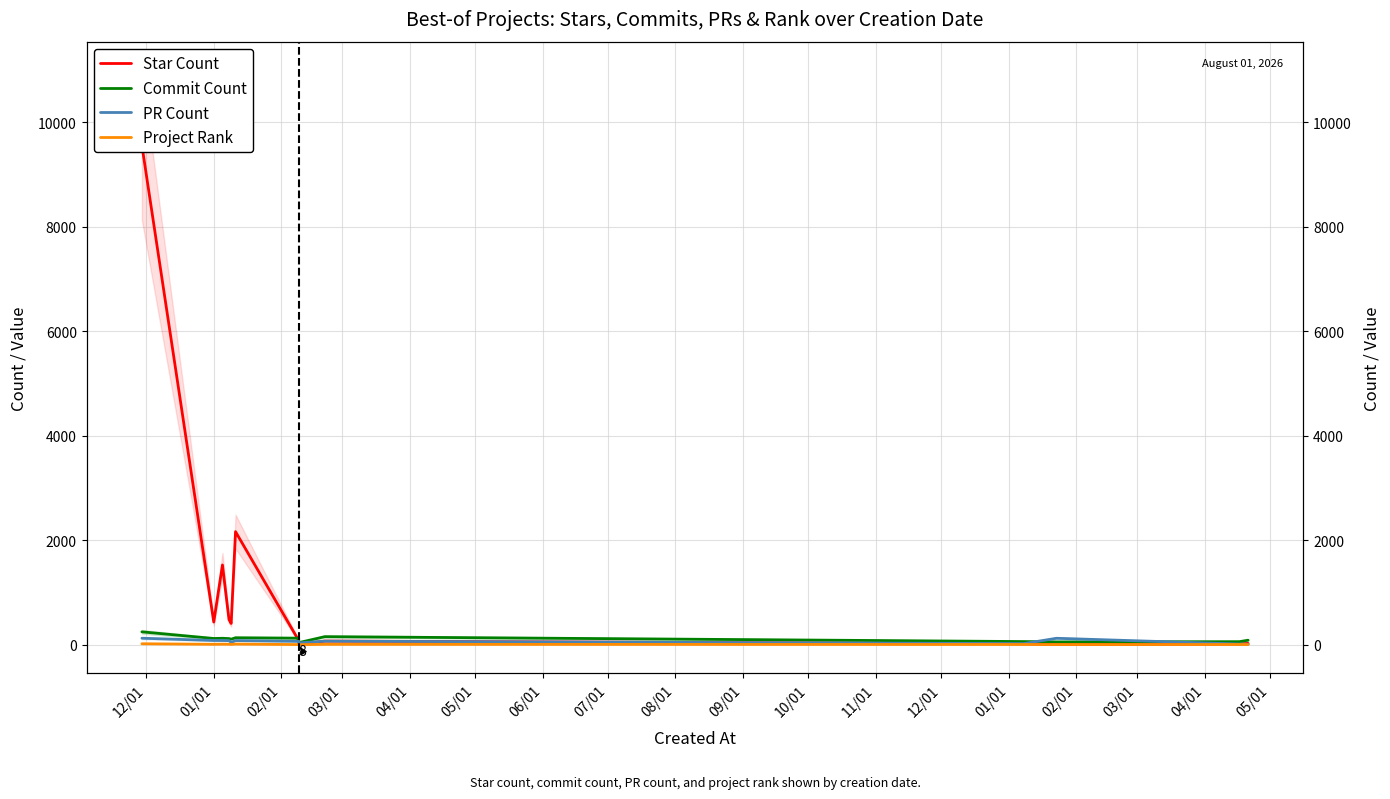

Read the Commit Count value at 11/01.

63